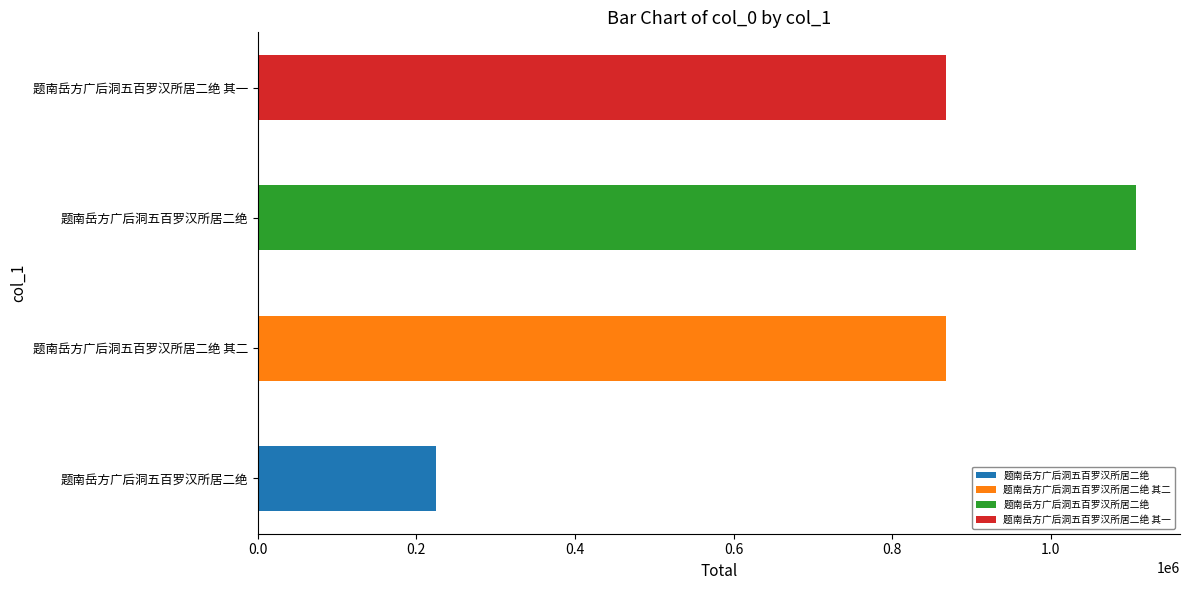

How many categories are shown in the chart?

4